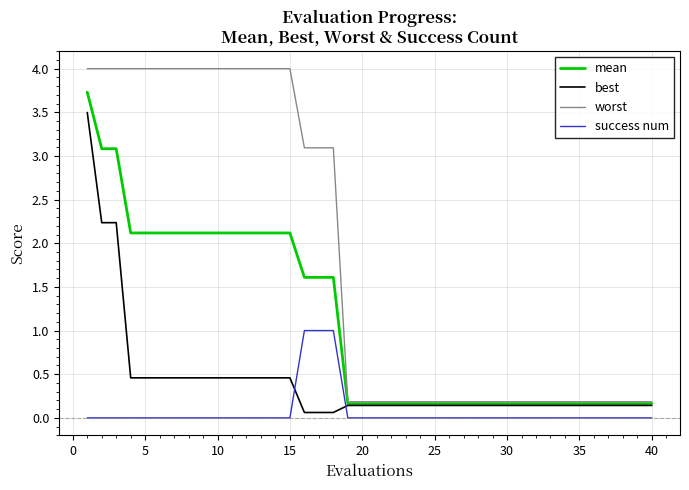

After their last crossing, which series has the higher values: best or success num?

best